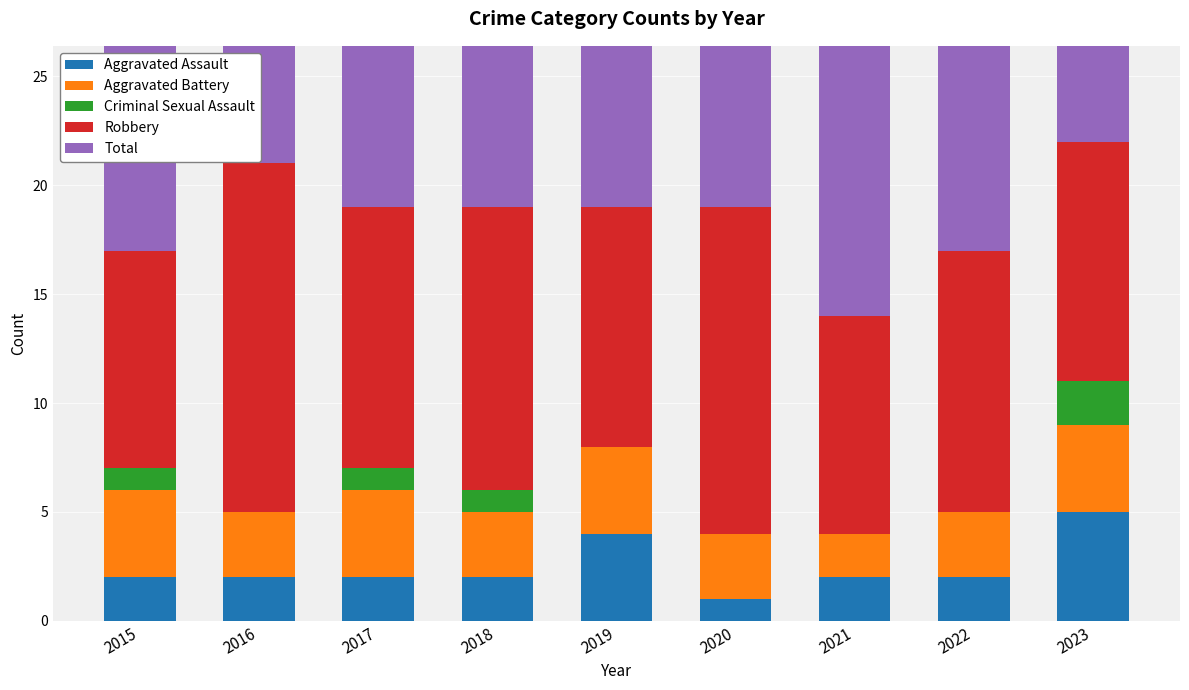

Reading left to right, extract all data points from this chart.

Aggravated Assault: 2	2	2	2	4	1	2	2	5
Aggravated Battery: 4	3	4	3	4	3	2	3	4
Criminal Sexual Assault: 1	0	1	1	0	0	0	0	2
Robbery: 10	16	12	13	11	15	10	12	11
Total: 17	21	19	19	19	19	14	17	22